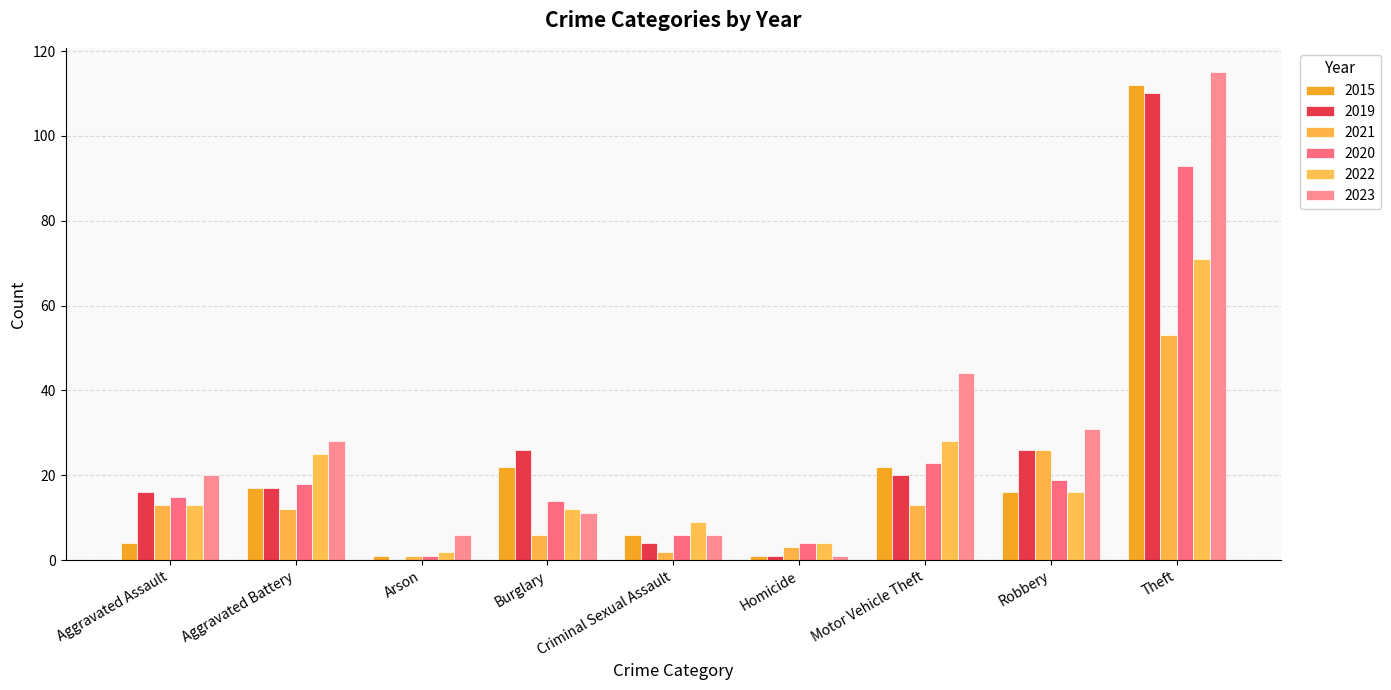

Which category has the highest value in the 2020 series?

Theft